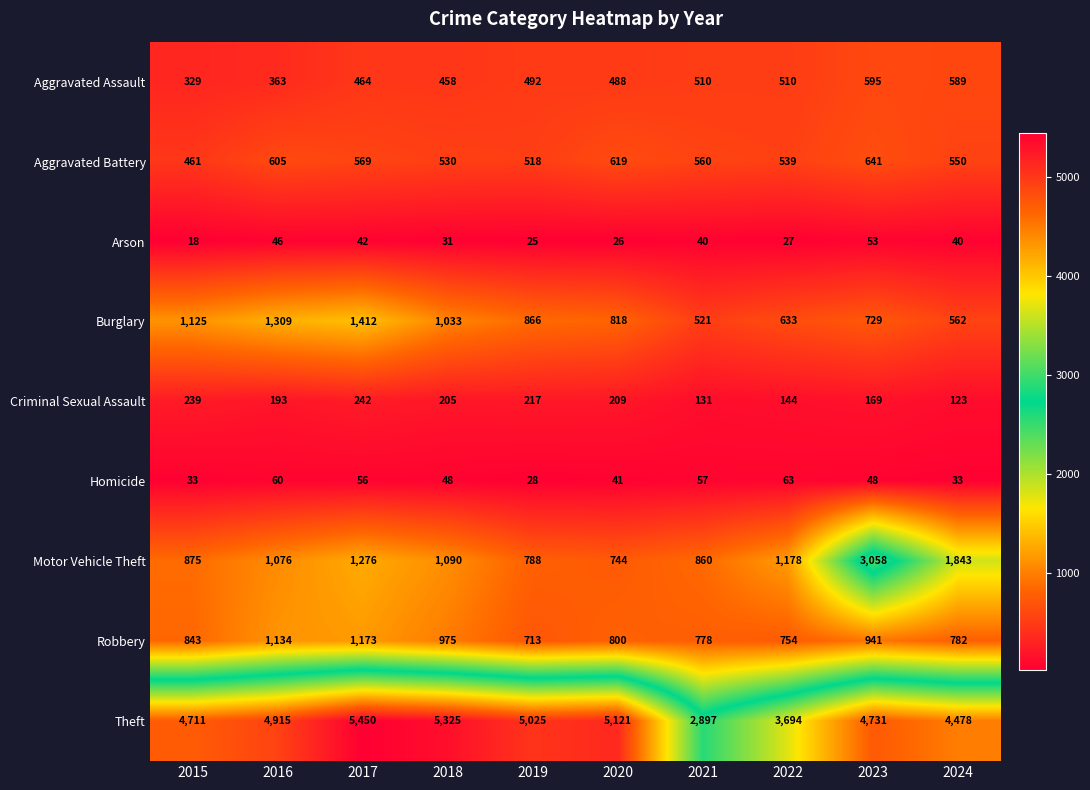

The value of Criminal Sexual Assault at 2017 is 114. True or false?

False